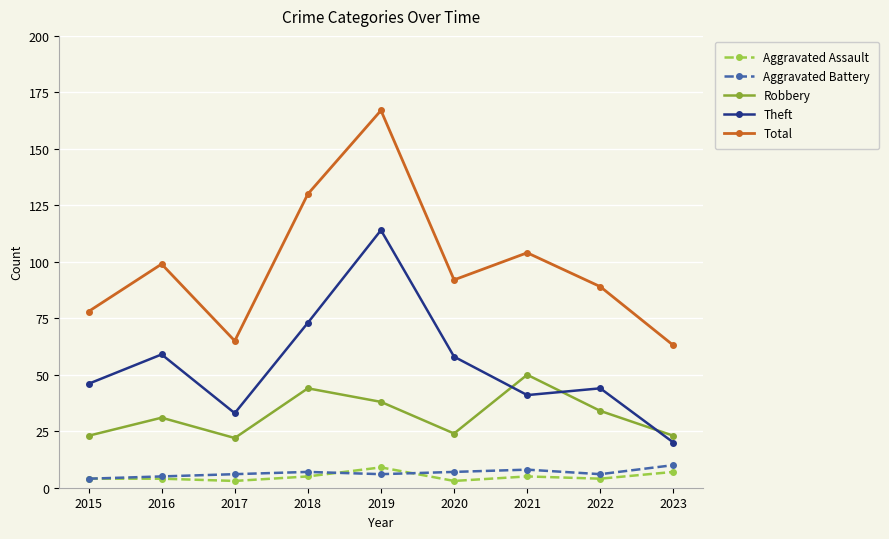

At which category is the sum across all series the highest?

2019